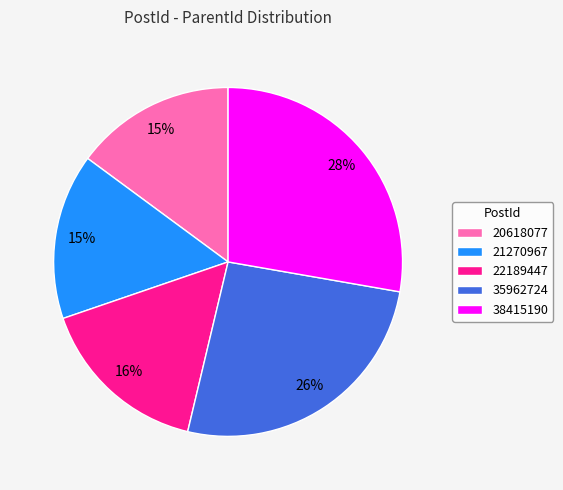

Approximately how many times larger is the value at 22189447 compared to 38415190?

0.6